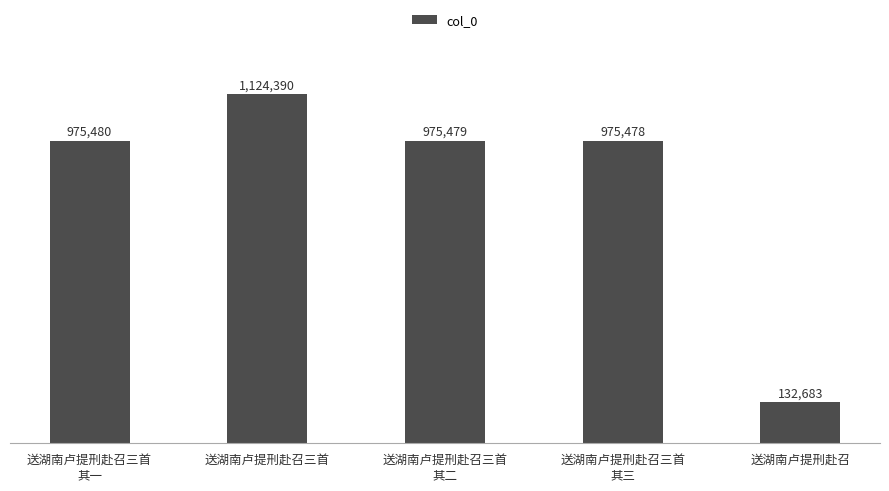

What is the label of the 3rd bar from the right?

送湖南卢提刑赴召三首
其二